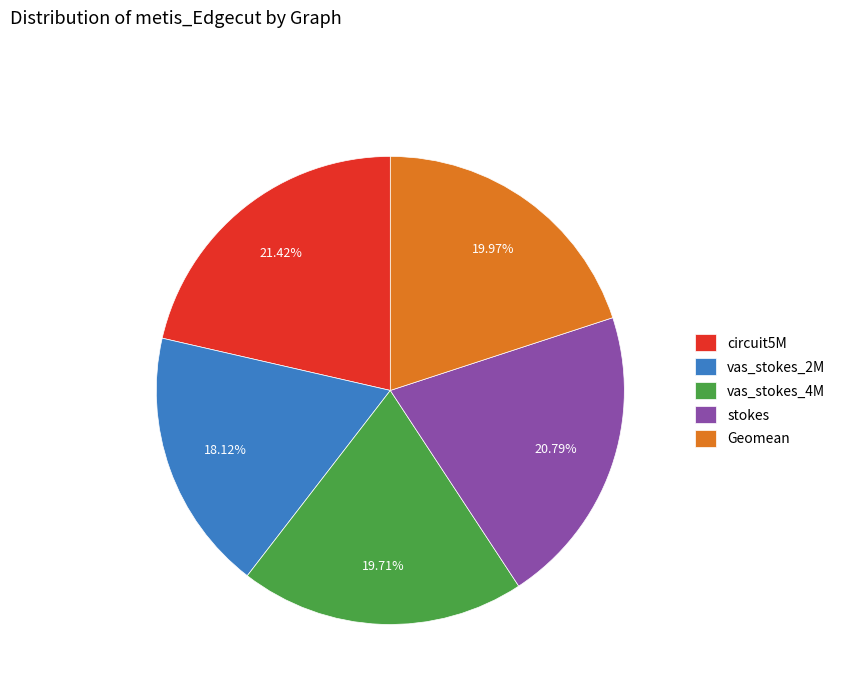

What percentage is the Geomean slice, to the nearest percent?

20%